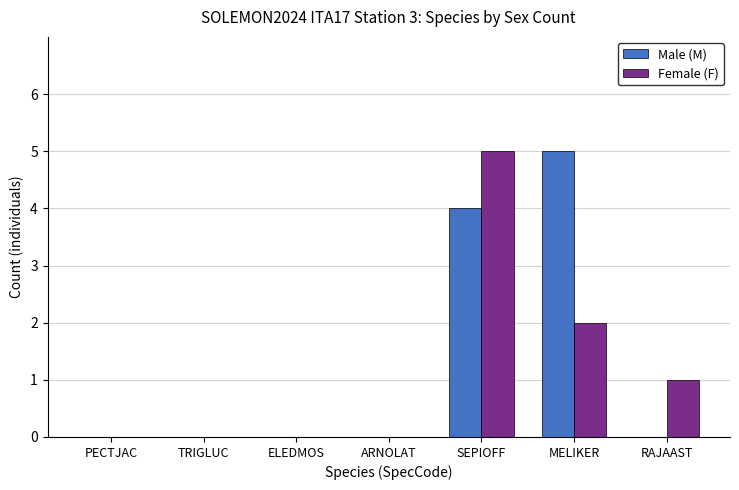

Are the bars grouped side by side (vs. stacked)?

Yes